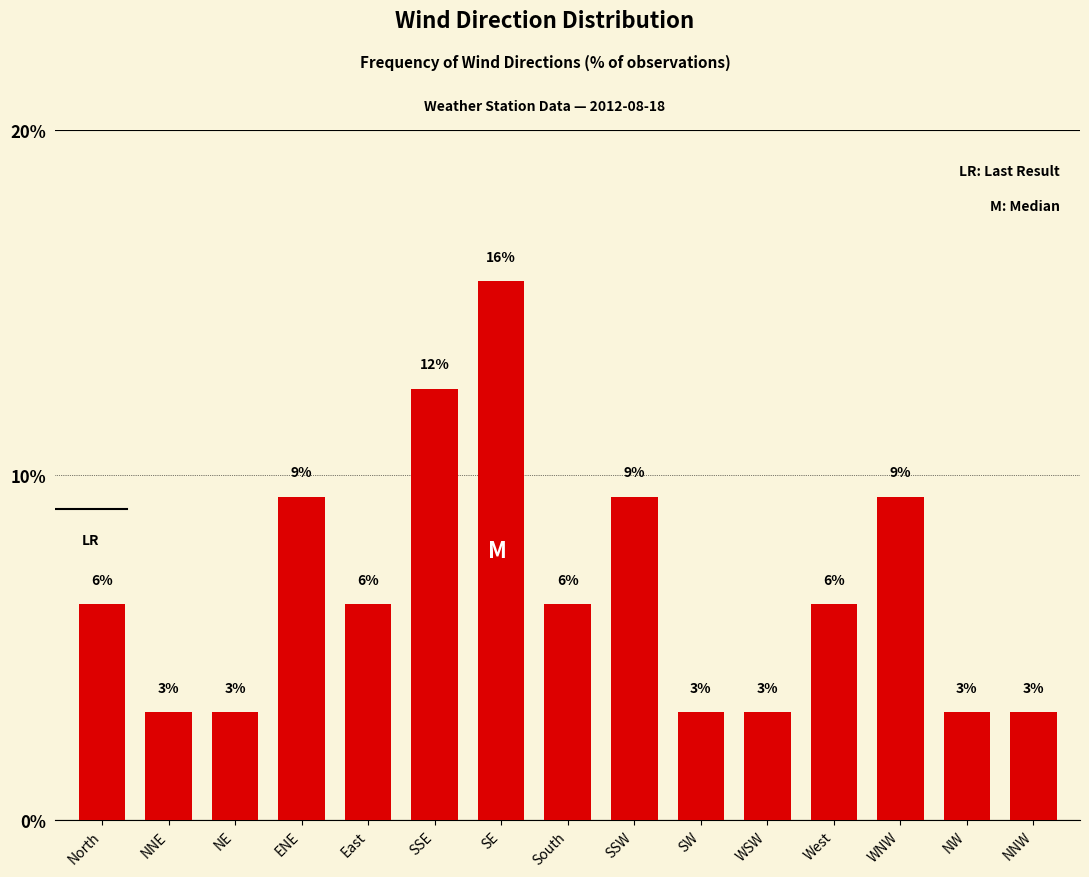

Are the bars horizontal?

No